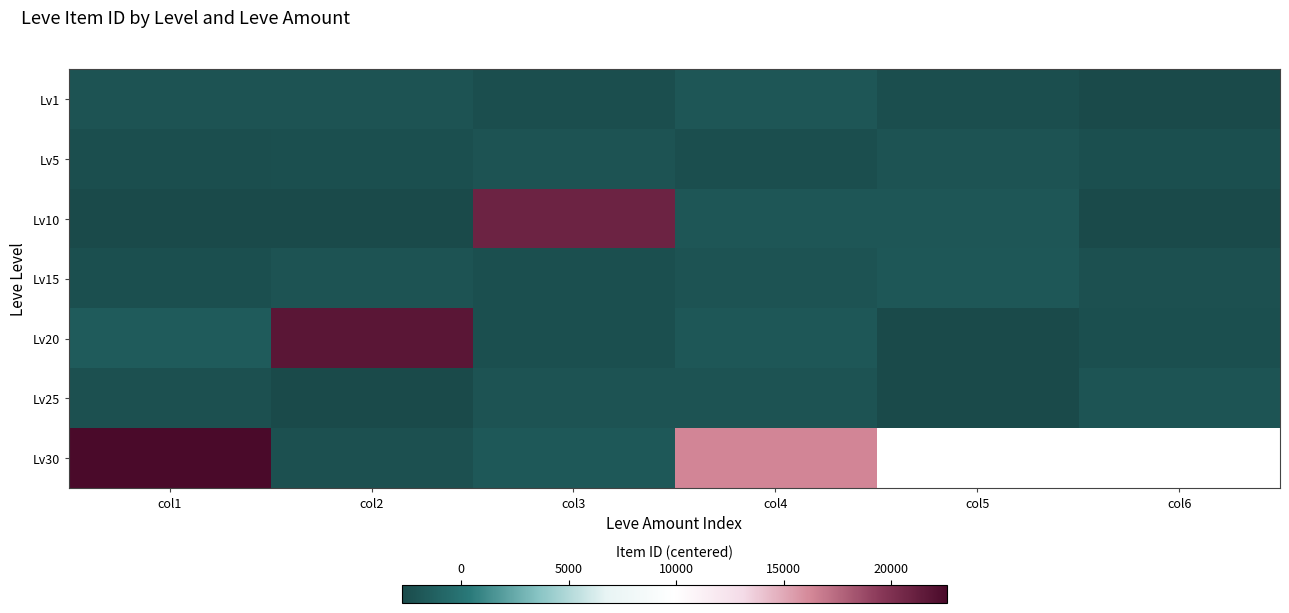

At which label is Lv20 closest to 9524?

col1